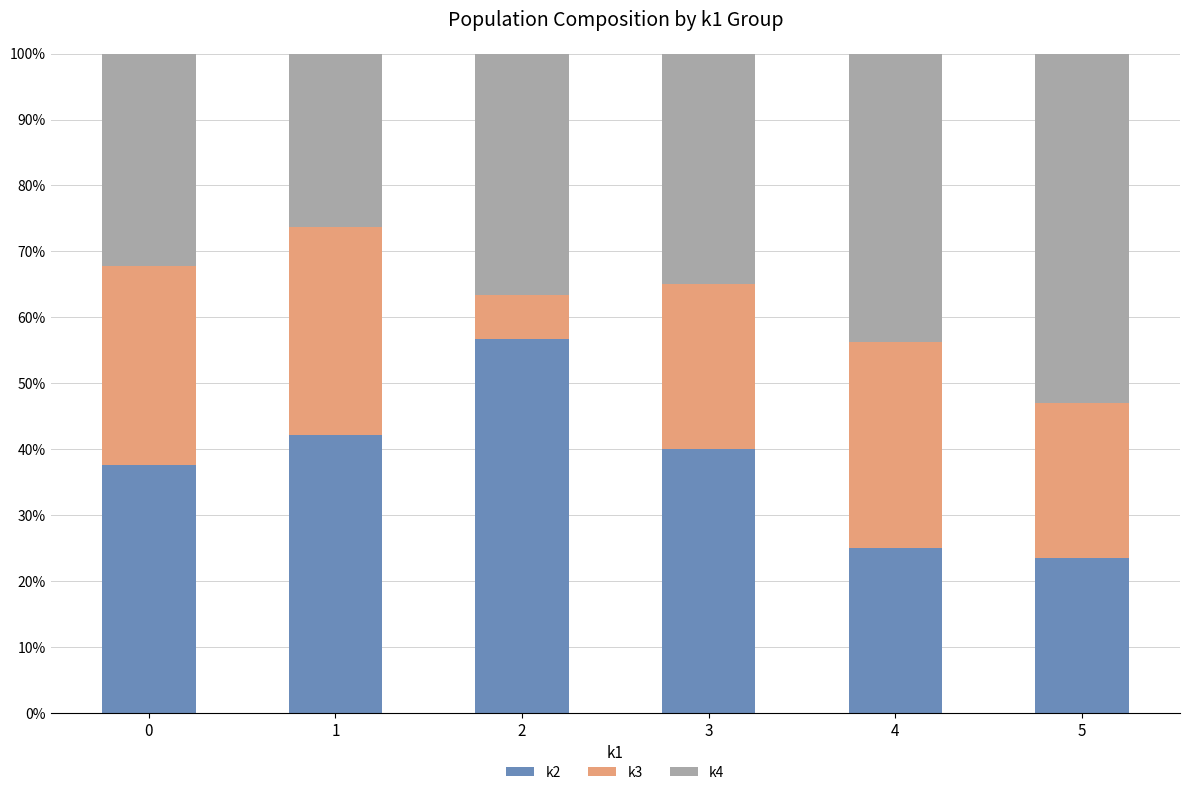

Which category has the highest value in the k2 series?

2